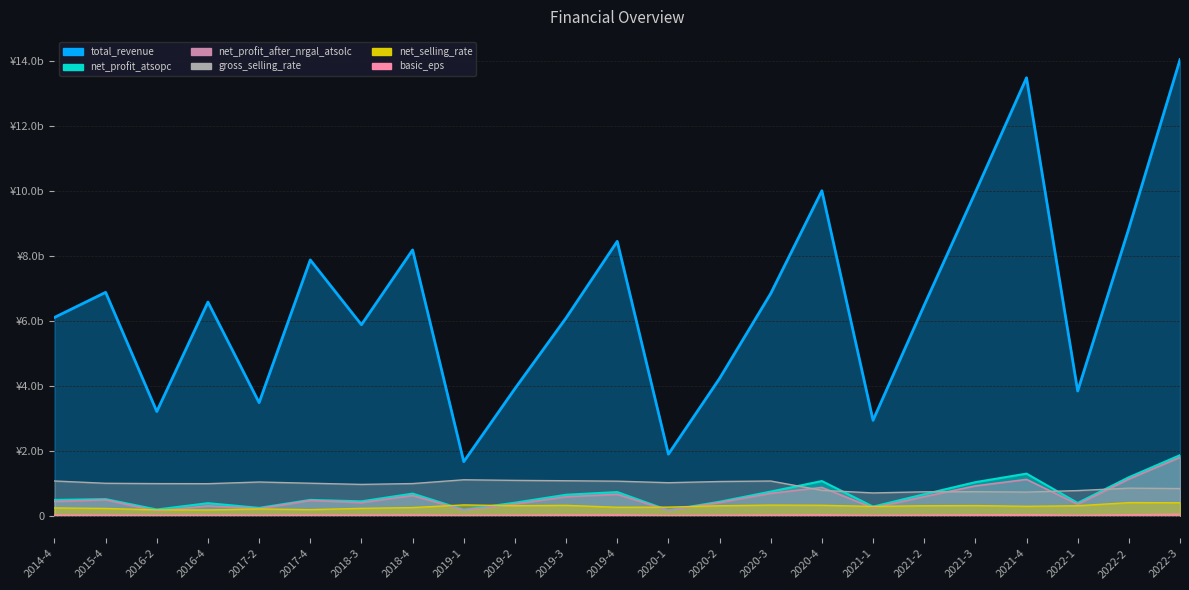

How many values in the net_profit_atsopc series exceed 48510298?

12